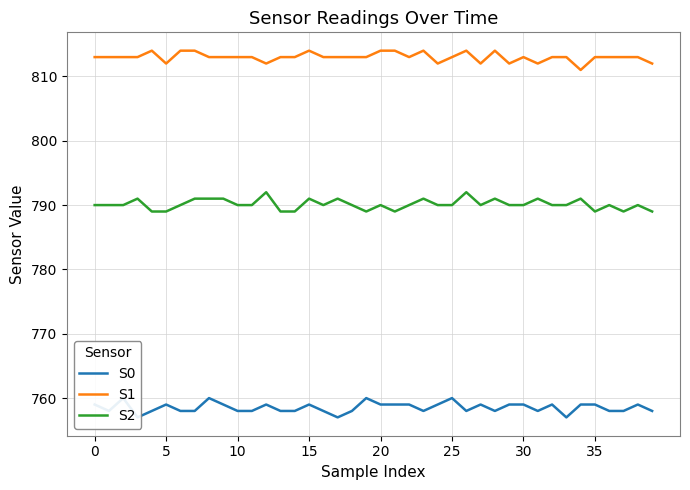

True or false: S1 and S2 cross at least once.

False